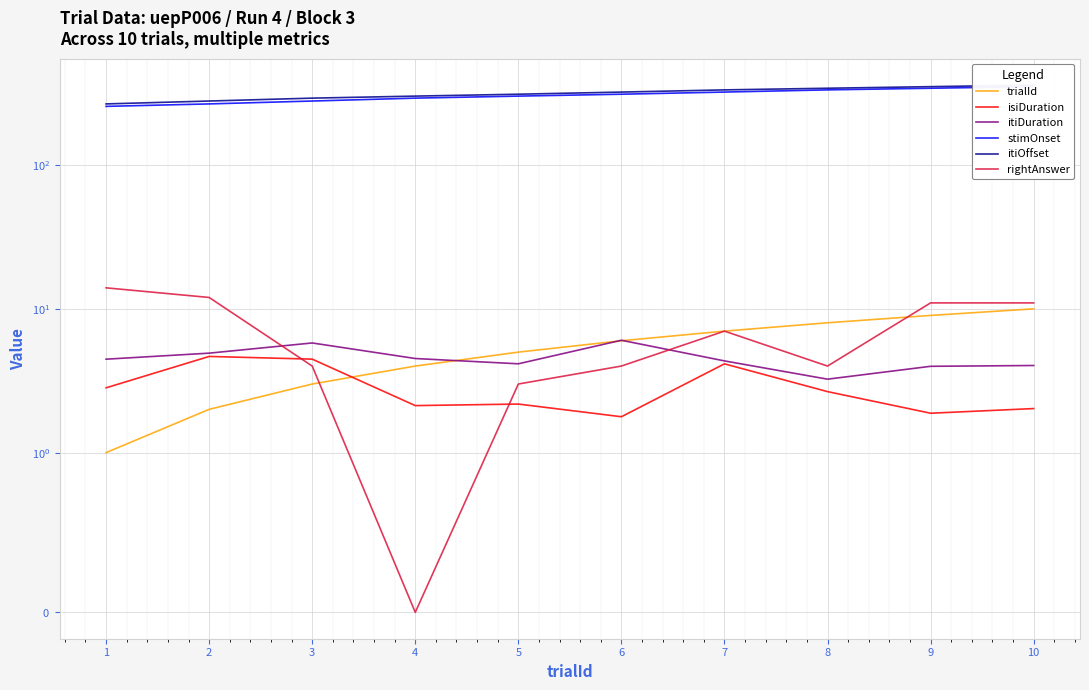

True or false: itiDuration and stimOnset cross at least once.

False